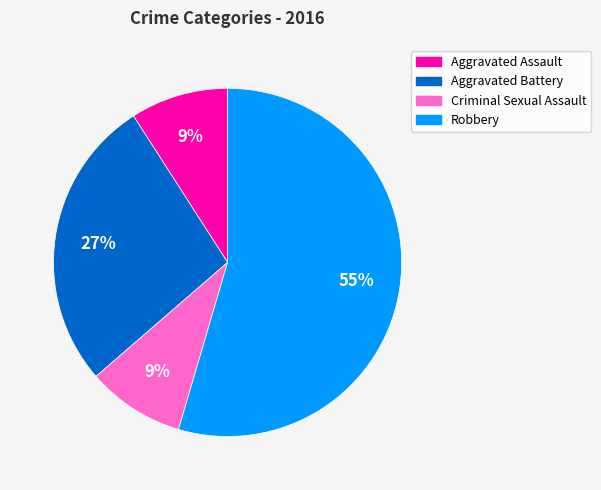

Is the sum of Aggravated Battery and Criminal Sexual Assault greater than half?

No